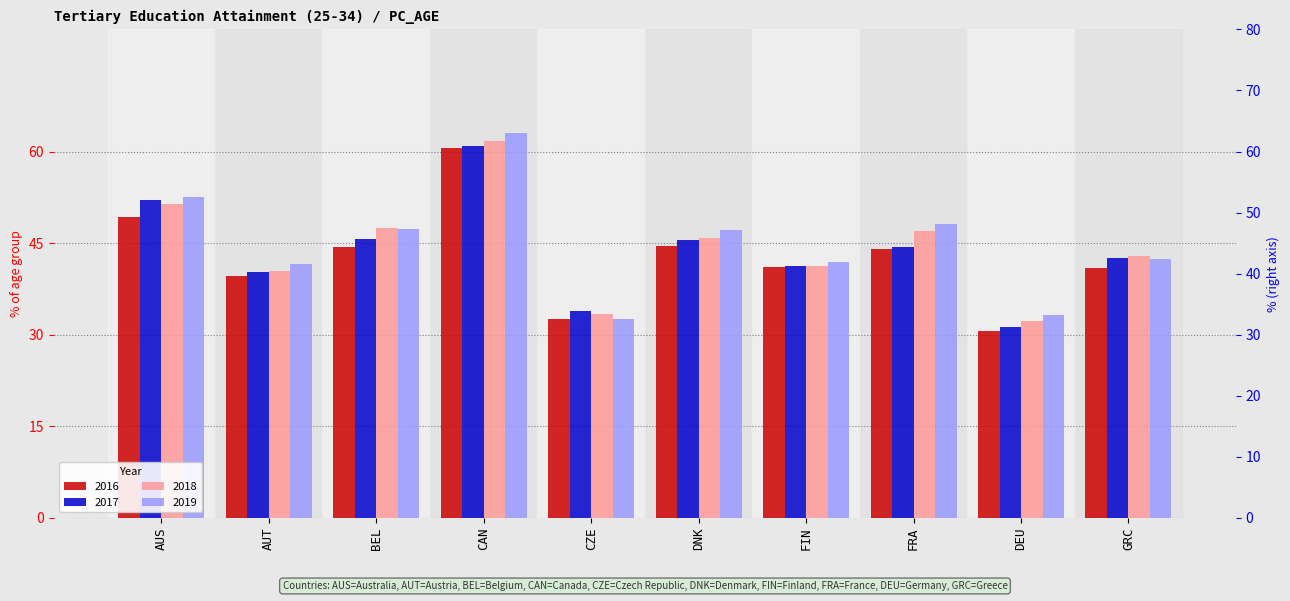

What is the difference between the maximum and minimum values in the 2019 series?

30.4